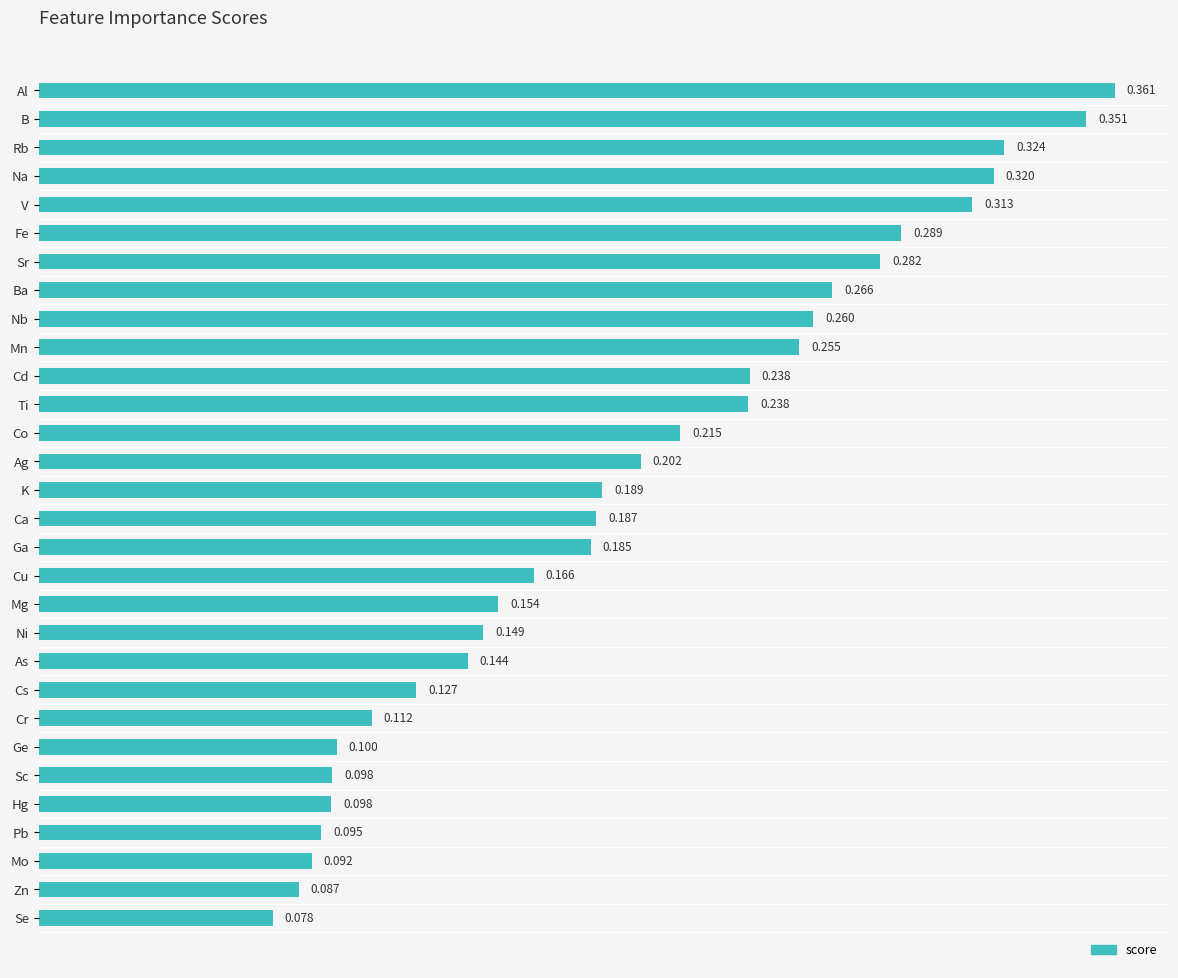

At which label is the value closest to 0?

Se